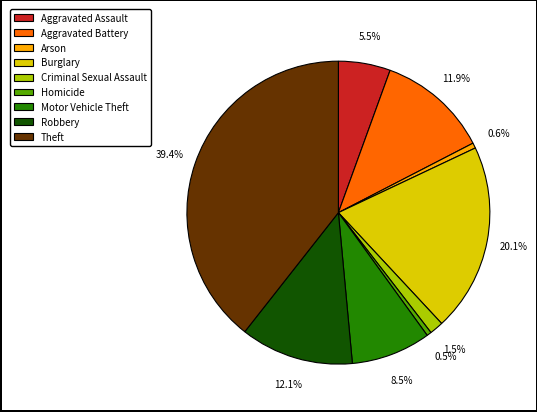

Is there any slice that represents more than half of the pie?

No